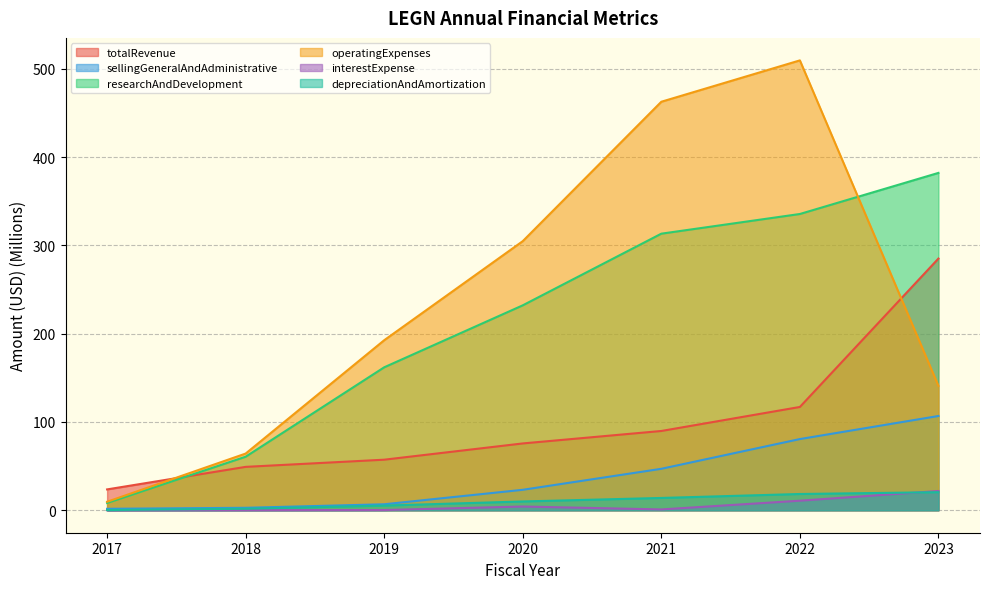

Which series has the largest total across all categories?

operatingExpenses